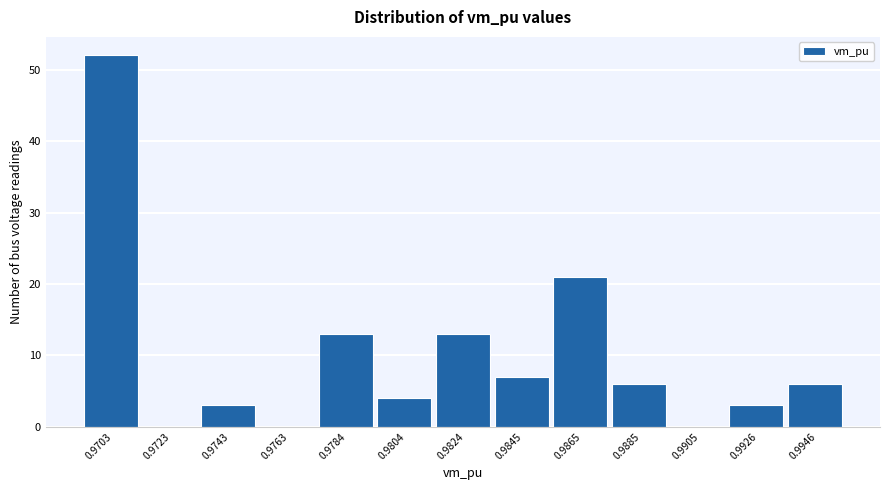

Reading right to left, what are all the values shown in this chart?

0.9946=6	0.9926=3	0.9905=0	0.9885=6	0.9865=21	0.9845=7	0.9824=13	0.9804=4	0.9784=13	0.9763=0	0.9743=3	0.9723=0	0.9703=52